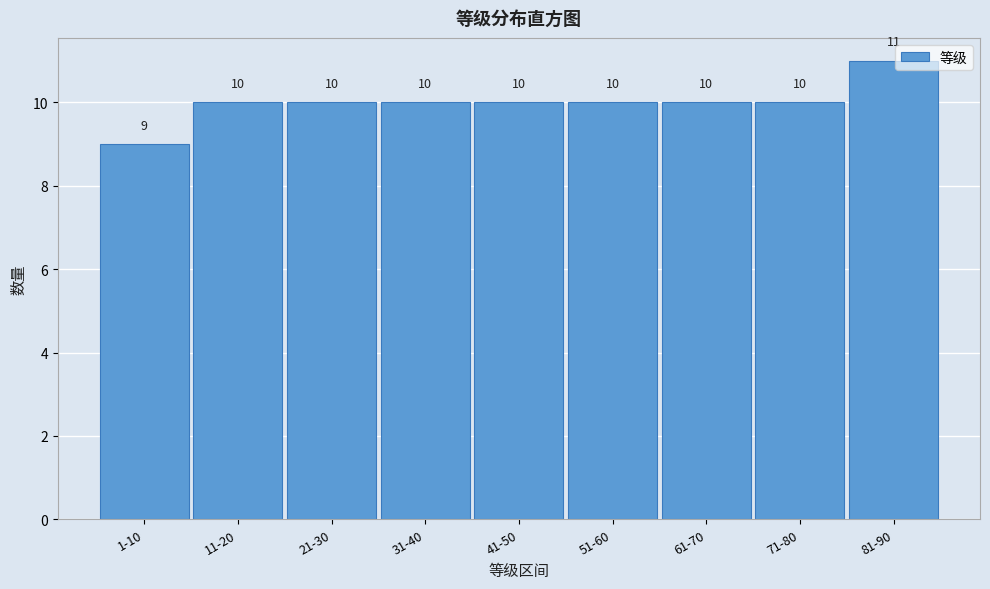

Reading left to right, transcribe all the data shown in this chart.

1-10=9	11-20=10	21-30=10	31-40=10	41-50=10	51-60=10	61-70=10	71-80=10	81-90=11